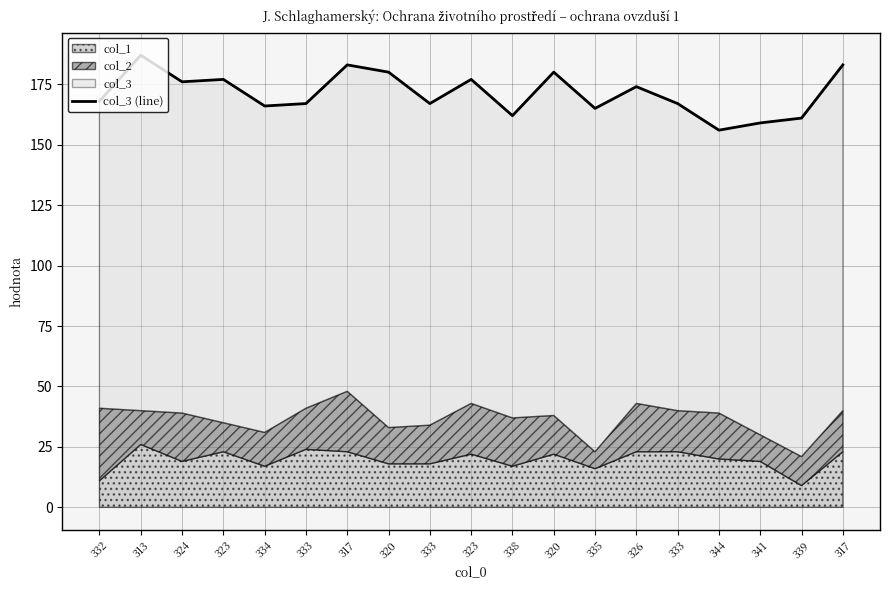

How many interior local peaks (higher than both neighbors) does the data have?

6